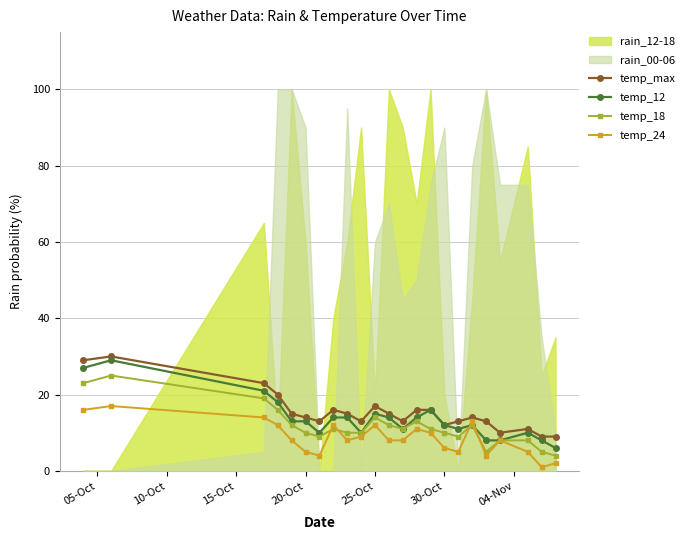

What is the difference between the second highest and minimum values in the temp_12 series?

21